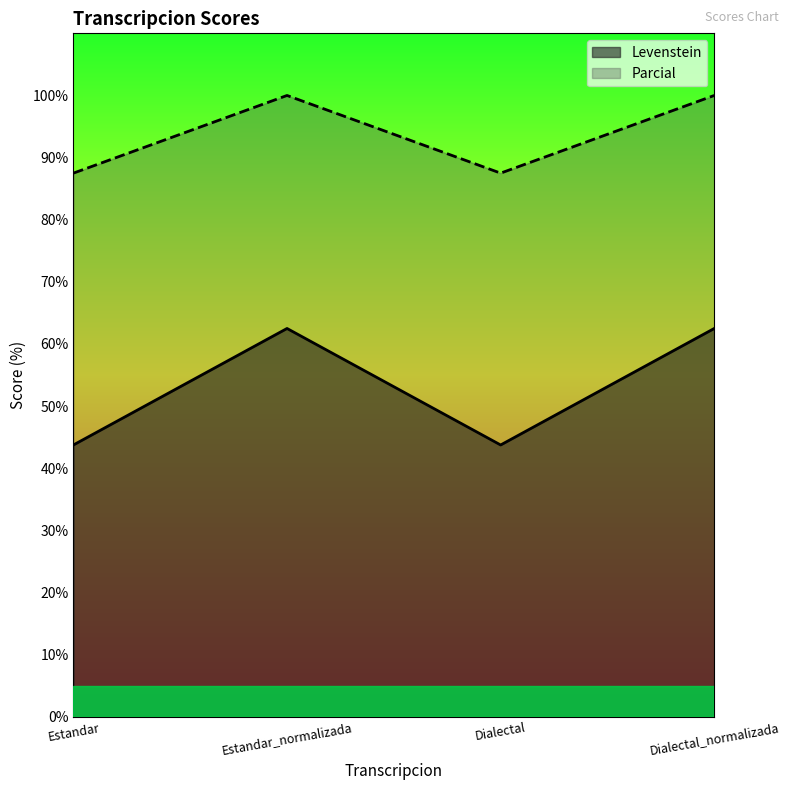

How many lines are shown in the chart?

2